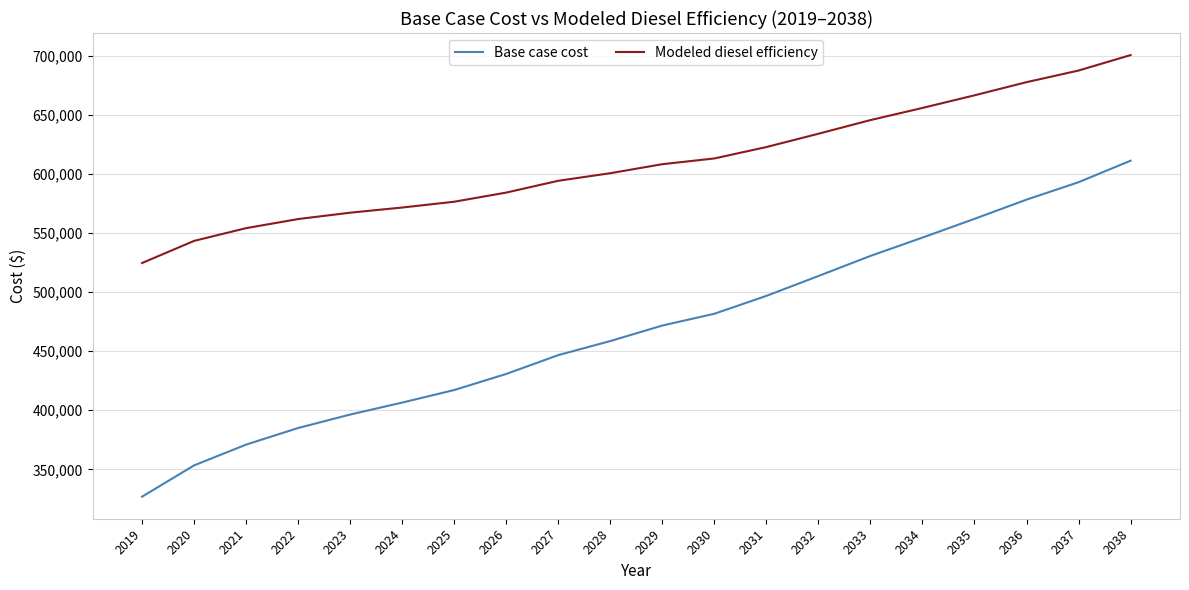

Reading right to left, what are all the values shown in this chart?

Base case cost: 2038=611266.4	2037=593061.8	2036=578316.7	2035=562053.9	2034=546180.1	2033=530664.9	2032=513641.8	2031=496835.5	2030=481702.2	2029=471726.5	2028=458590.6	2027=446694.3	2026=430743.0	2025=417130.0	2024=406515.7	2023=396379.1	2022=384981.9	2021=370924.8	2020=353332.5	2019=326862.4
Modeled diesel efficiency: 2038=700678.7	2037=687608.6	2036=677767.0	2035=666631.2	2034=655936.7	2033=645657.8	2032=634099.9	2031=622833.1	2030=613183.5	2029=608321.3	2028=600687.0	2027=594283.1	2026=584298.6	2025=576548.2	2024=571635.0	2023=567269.7	2022=561874.9	2021=554181.1	2020=543395.6	2019=524664.2